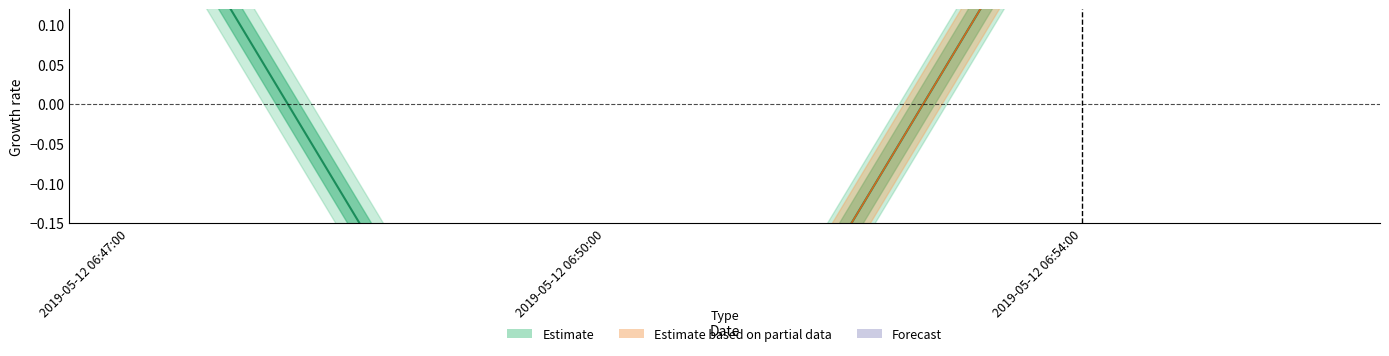

How many categories are shown in the chart?

3